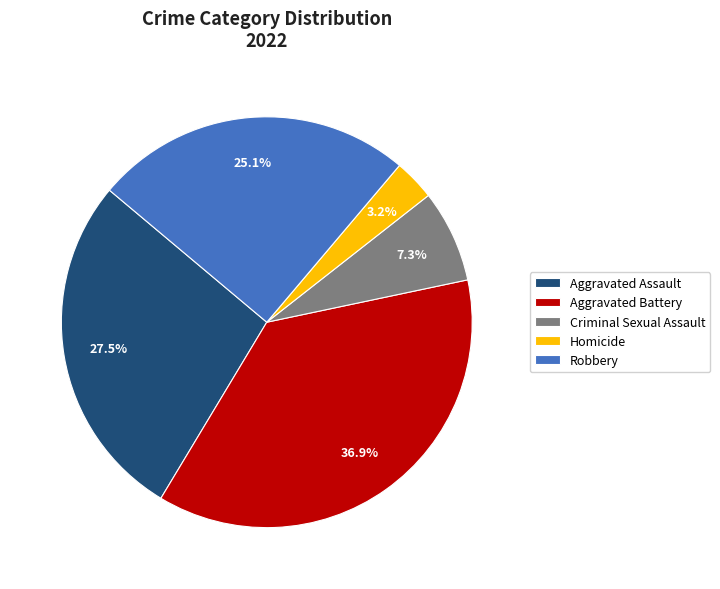

What percentage do Robbery and Homicide together represent?

28.3%